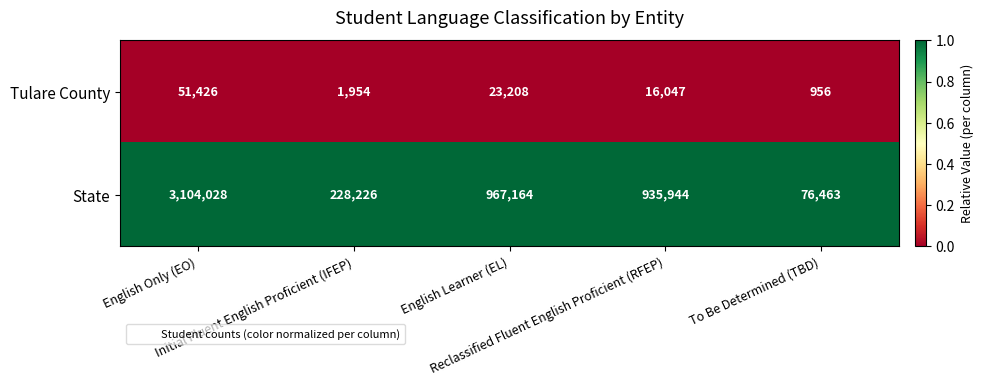

What is the difference between the highest and lowest values at Reclassified Fluent English Proficient (RFEP)?

919897